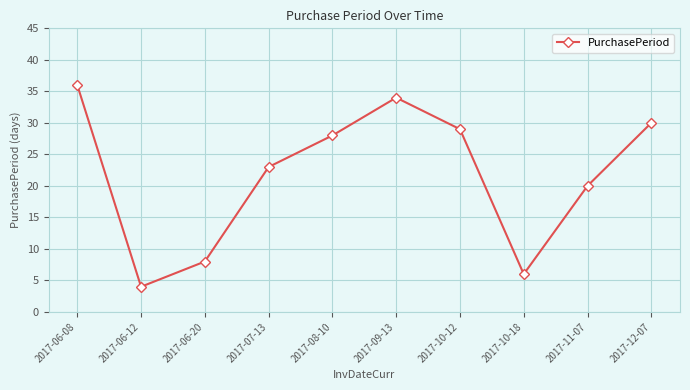

Reading left to right, list all the values displayed in this chart.

36	4	8	23	28	34	29	6	20	30